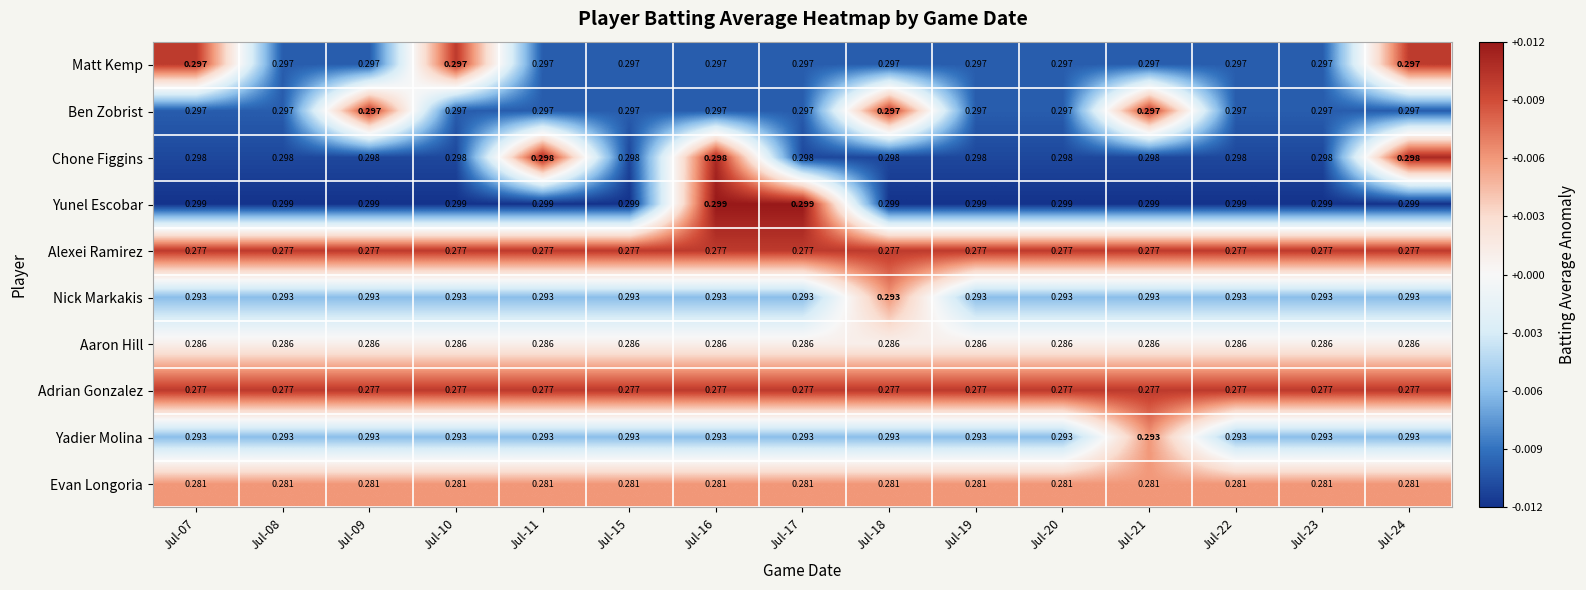

Which series has the largest total across all categories?

Yunel Escobar